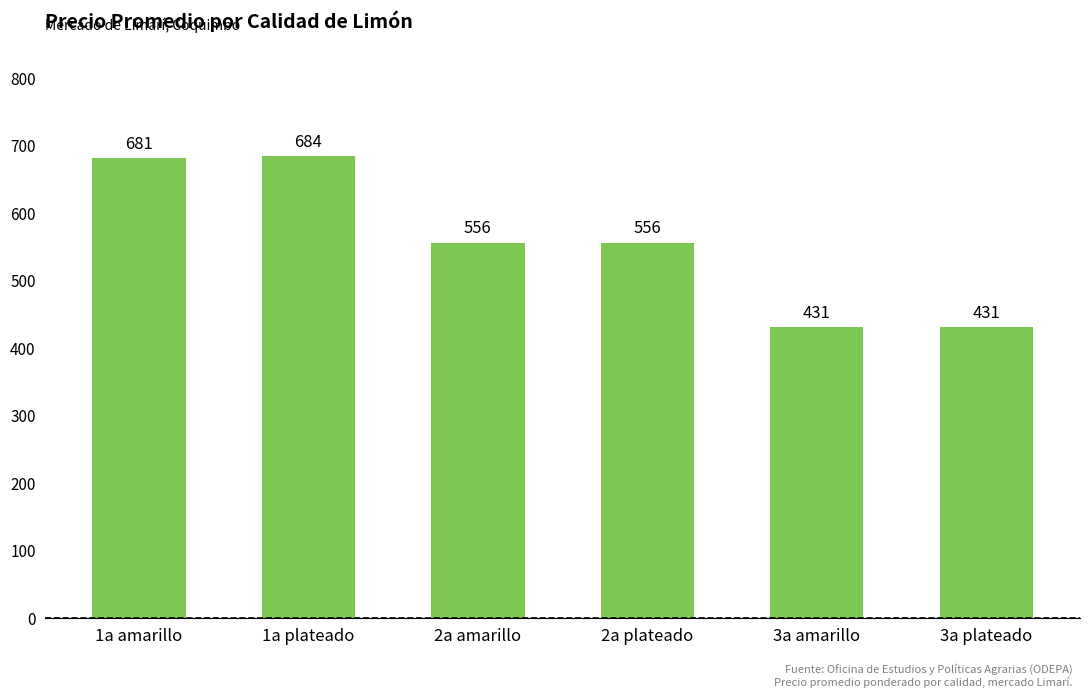

Reading right to left, extract all data points from this chart.

431	431	556	556	684	681